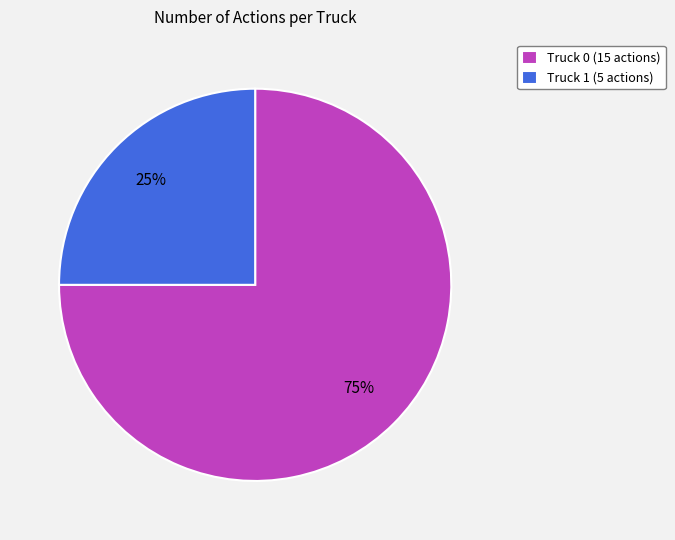

To the nearest percent, what is the average slice percentage?

50%